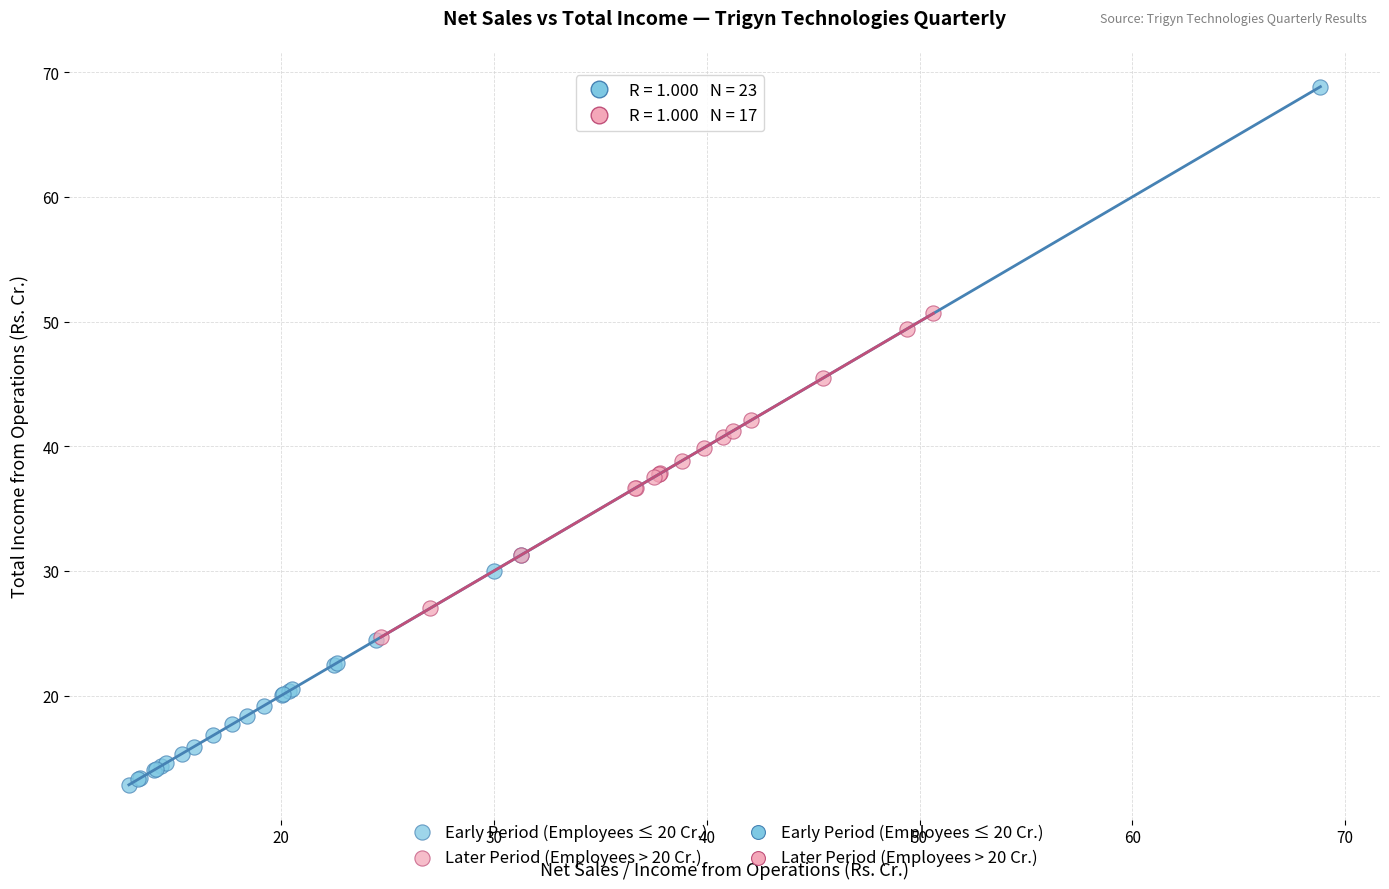

Which series reaches the maximum Y coordinate?

Early Period (Employees ≤ 20 Cr.)